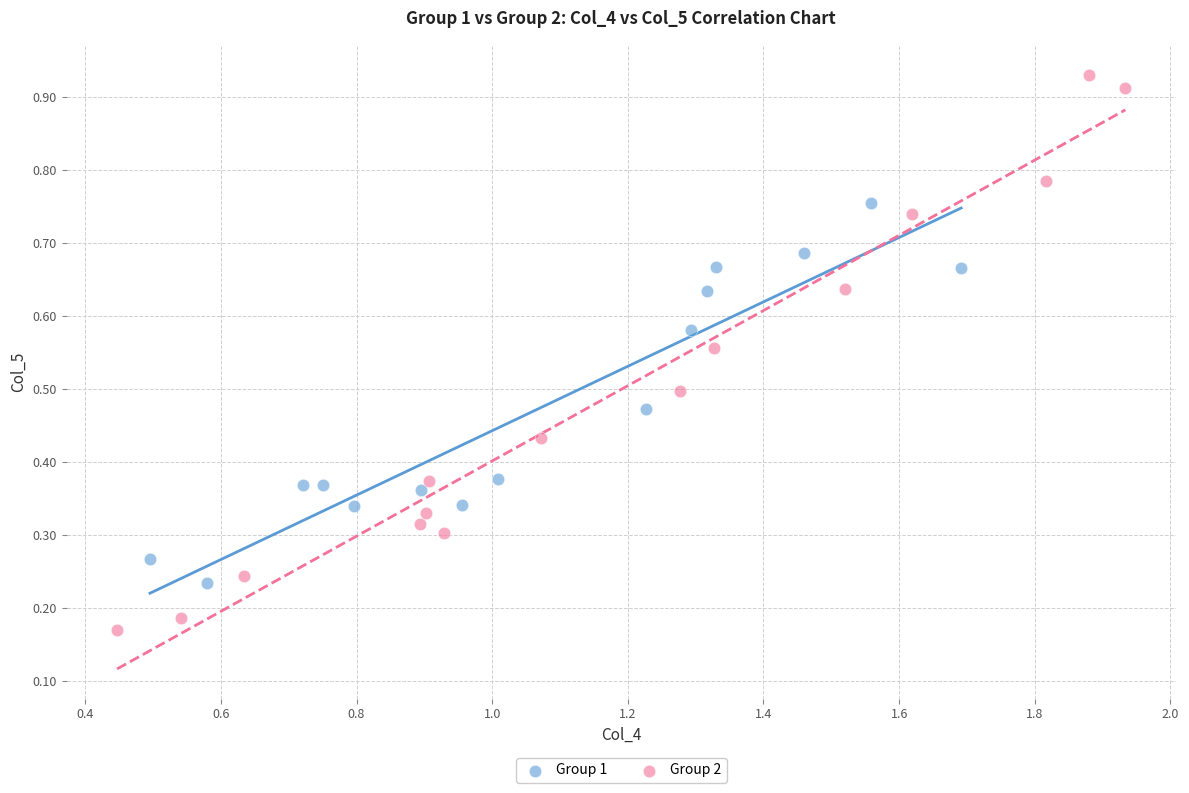

What are all the series names shown in the legend?

Group 1, Group 2